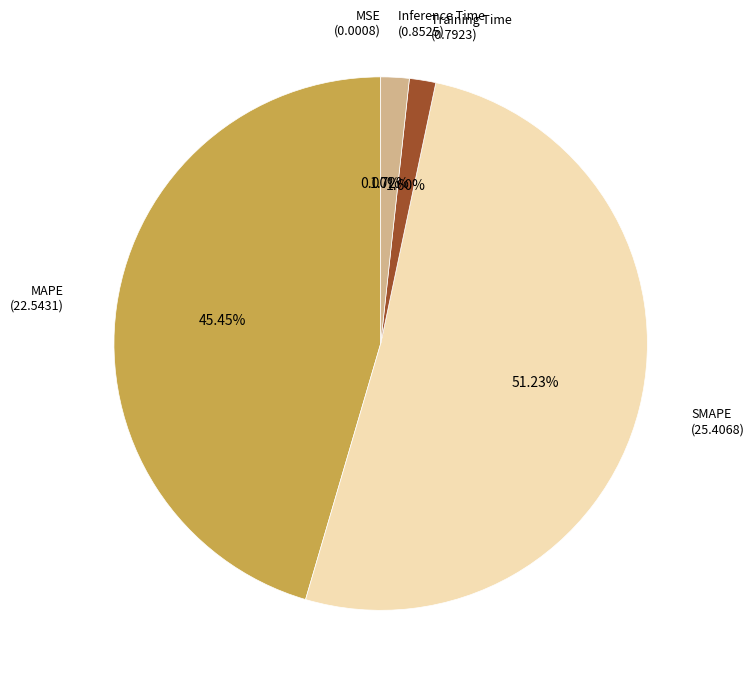

To the nearest percent, what percentage of the pie is Inference Time?

2%